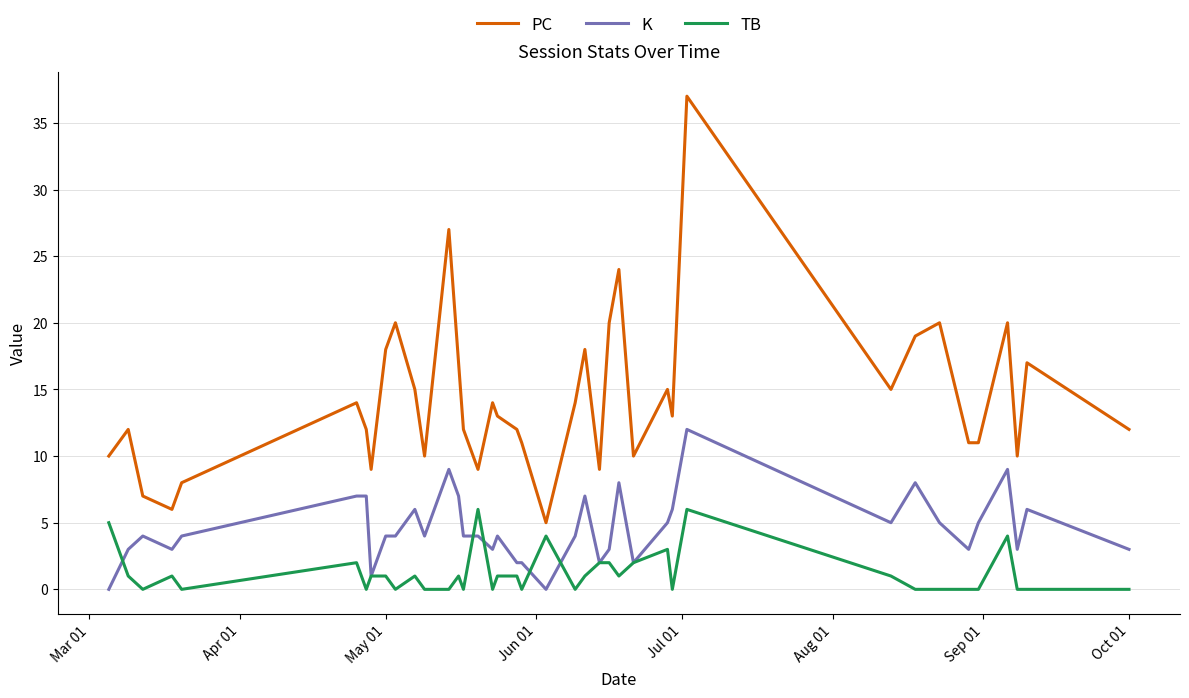

Which series has the largest total across all categories?

PC